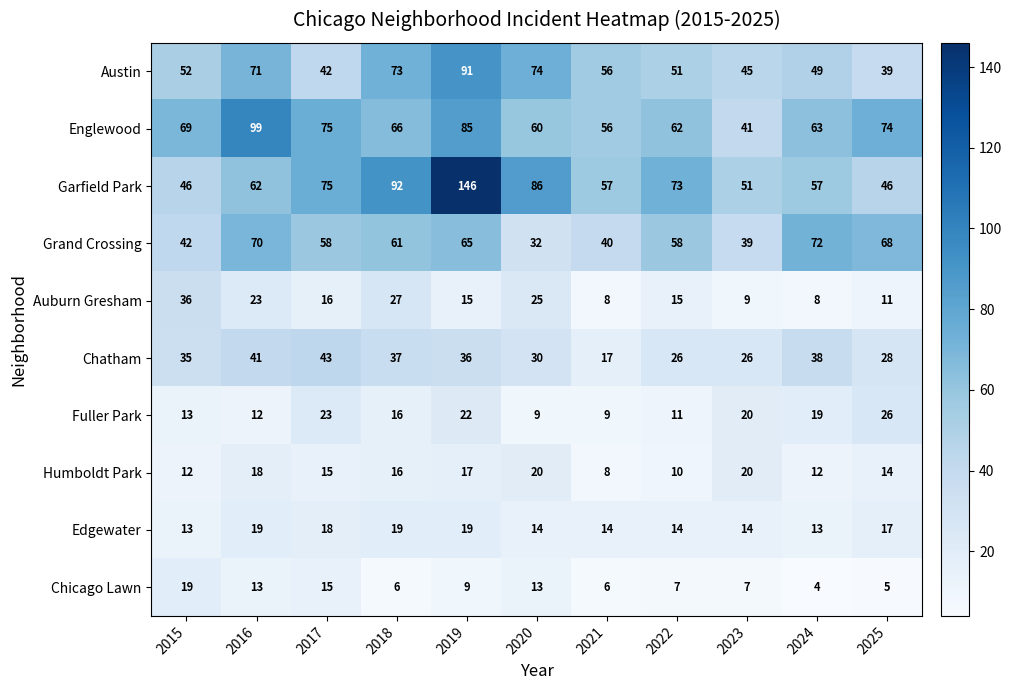

What is the total value across all series at 2023?

272